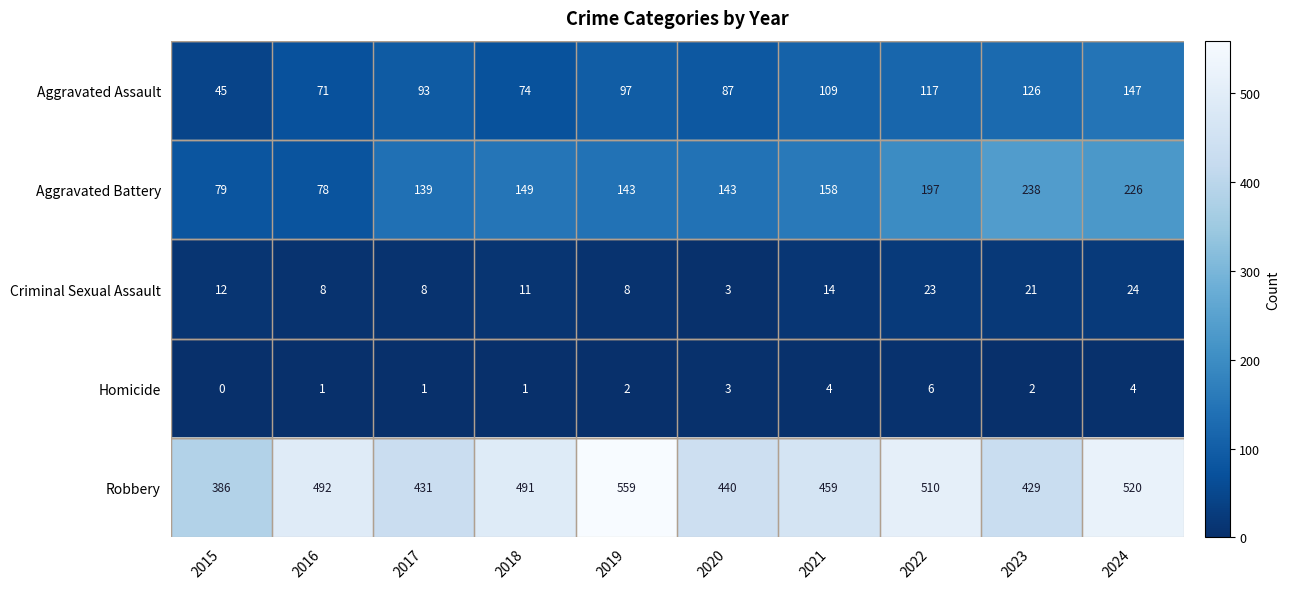

How many data points does each series have?

10